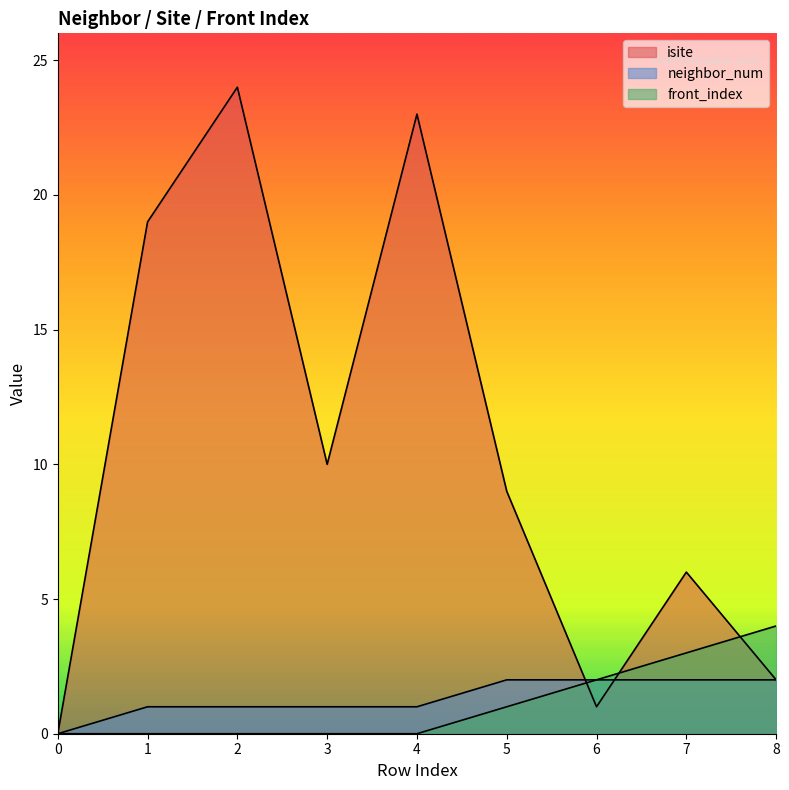

What is the difference between the maximum and minimum values in the isite series?

24